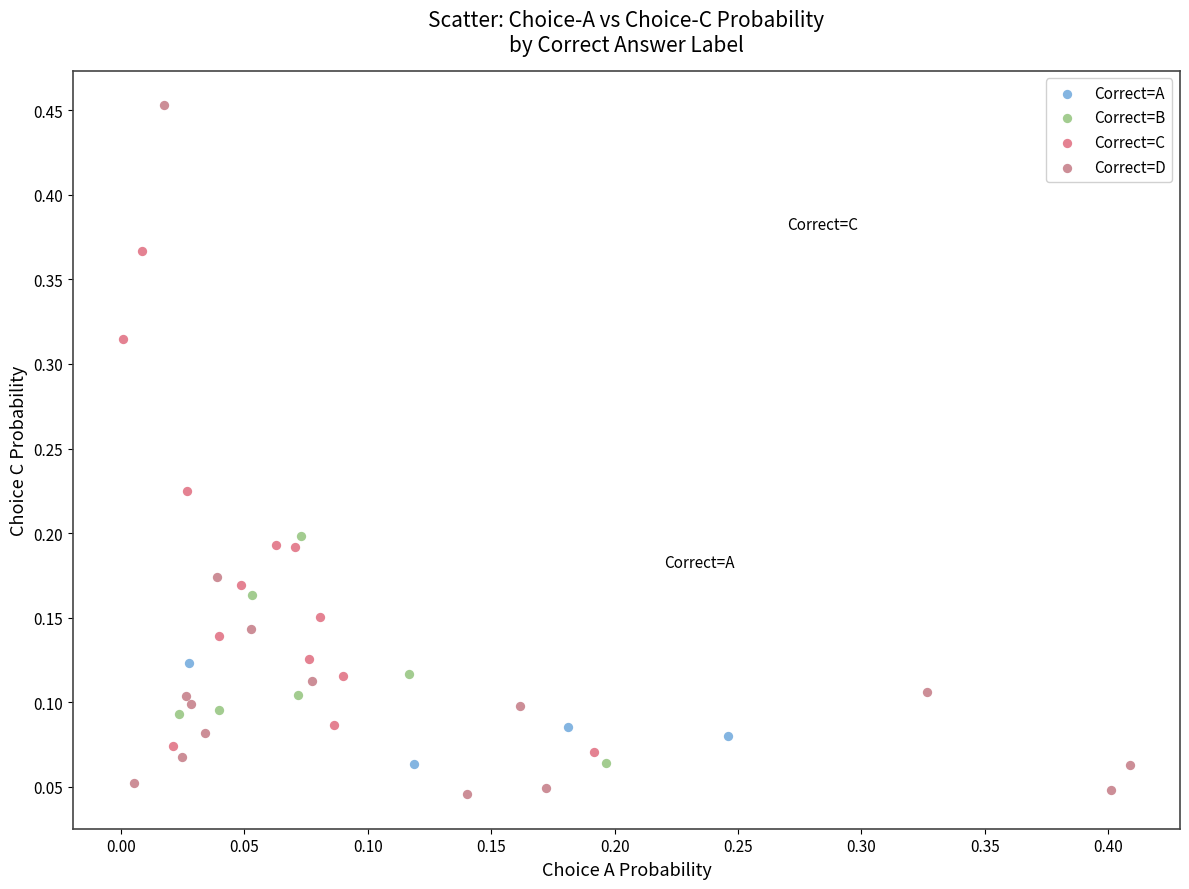

Which series contains the highest Y value?

Correct=D